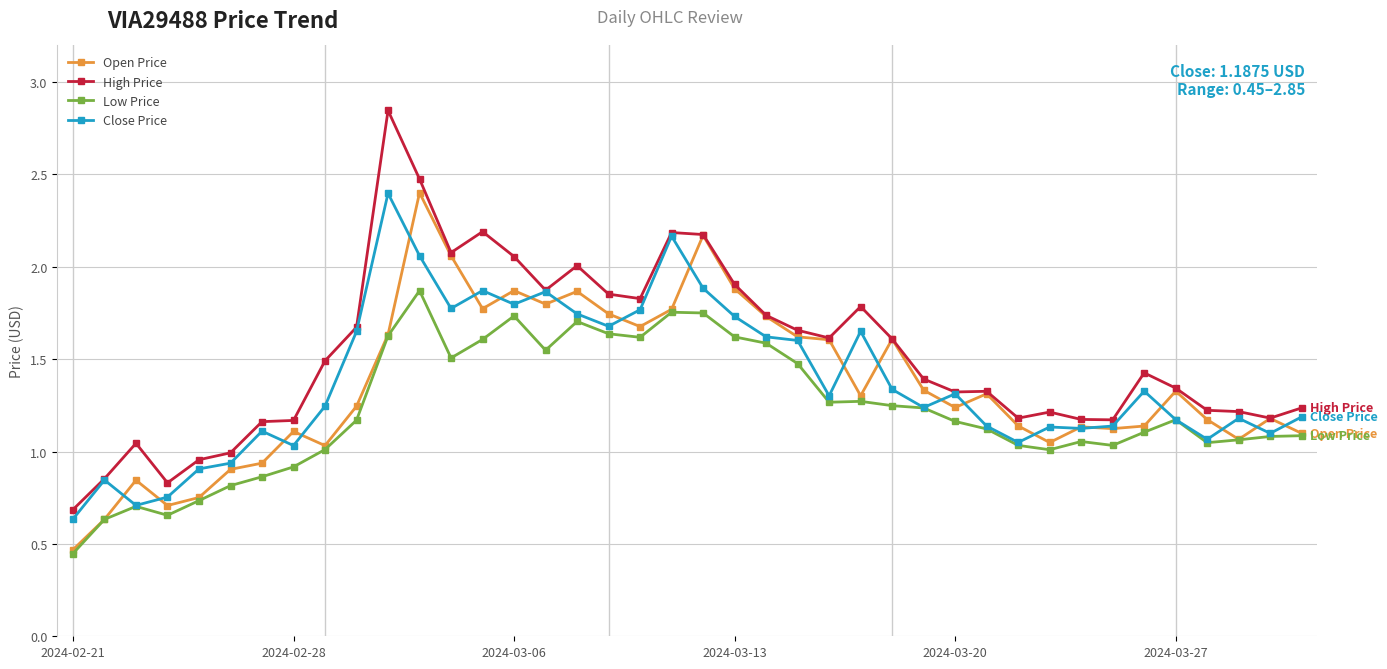

True or false: Low Price has more than 0 interior local peaks.

True